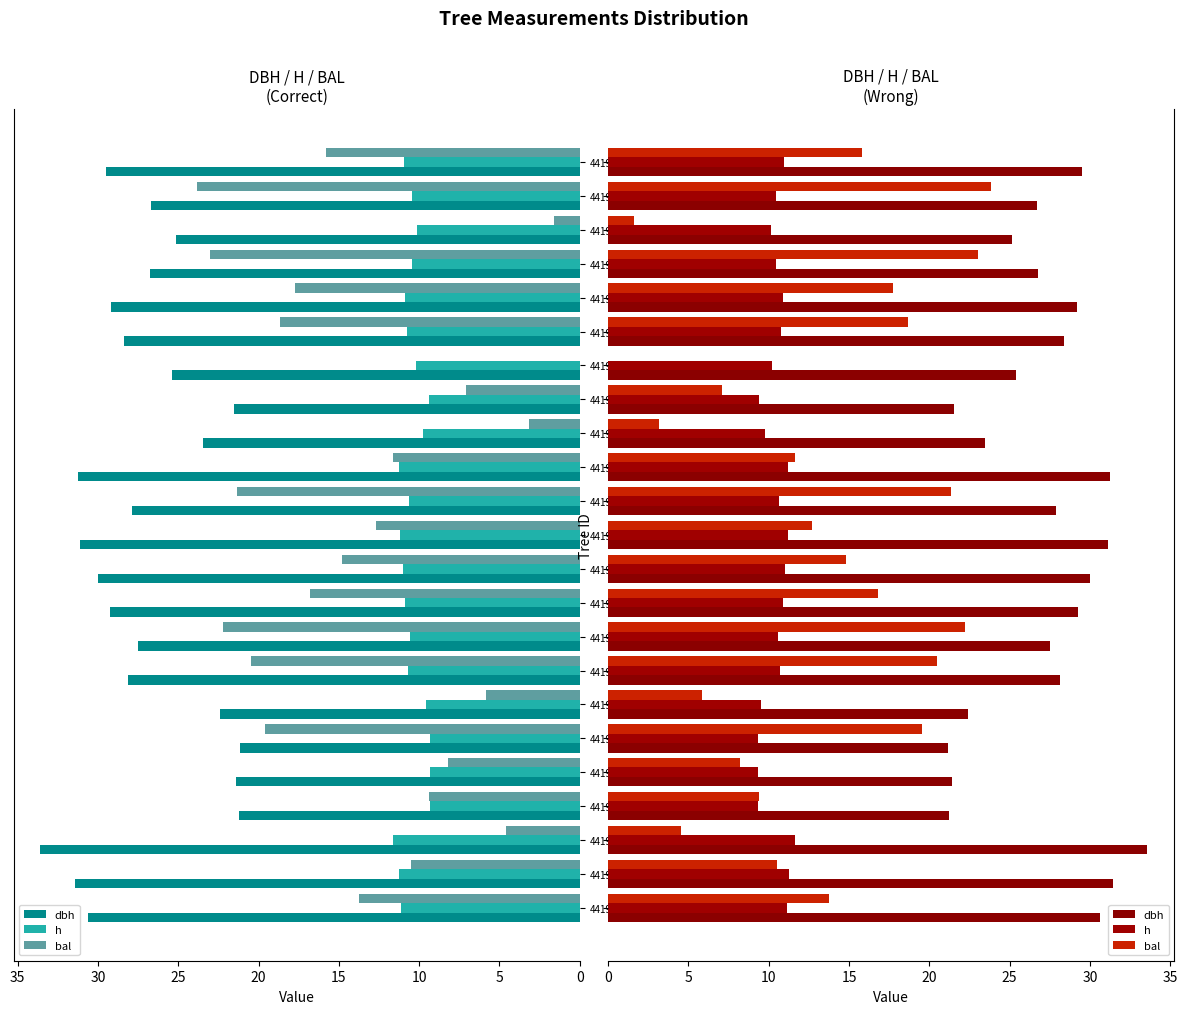

Rank the series at 441951023 from lowest to highest value.

h, bal, dbh